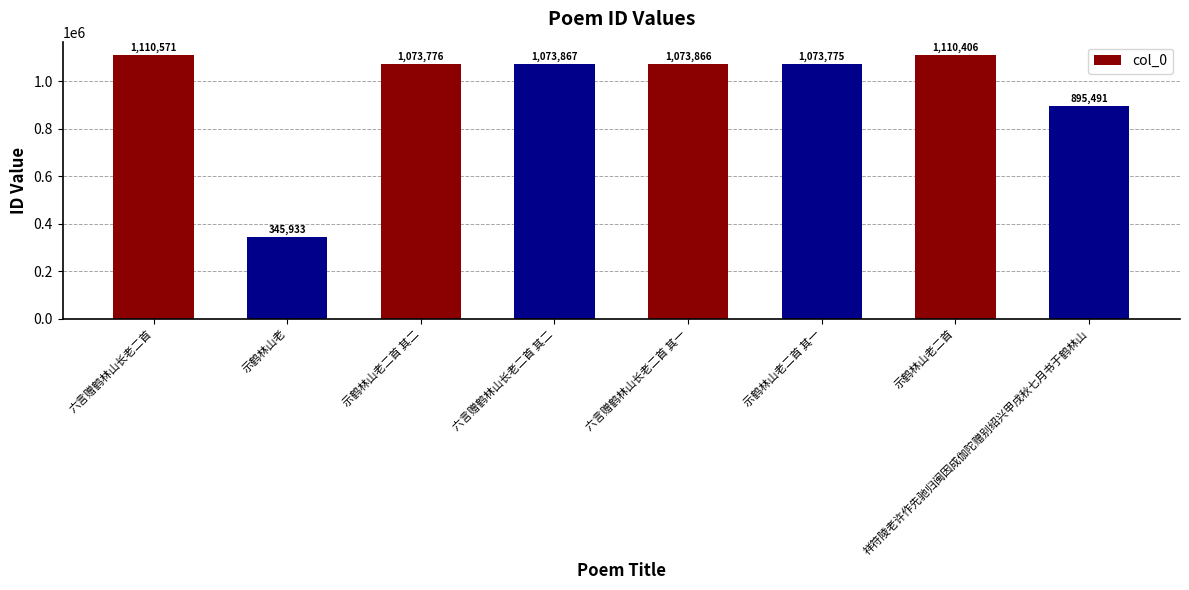

How many categories are shown in the chart?

8